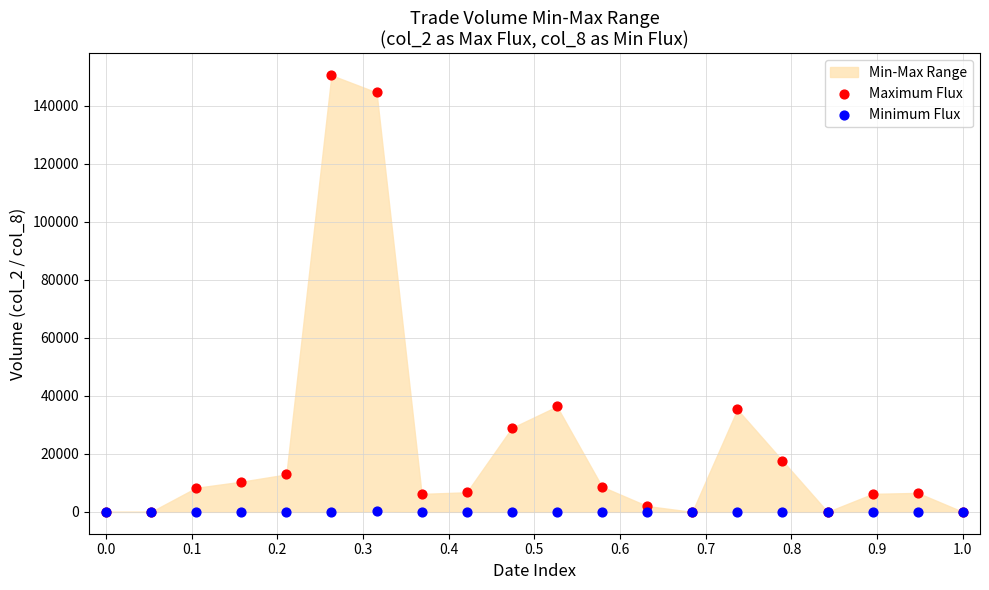

Which series has the widest spread of Y values?

Maximum Flux